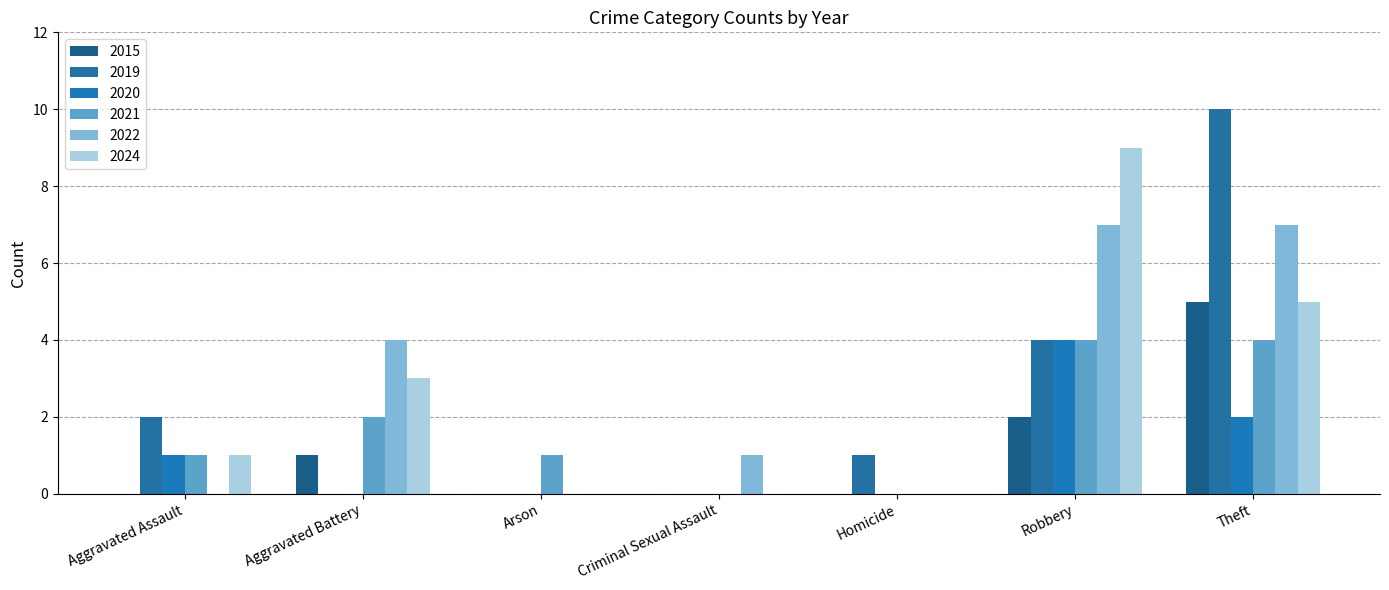

How many series are shown in this chart?

6